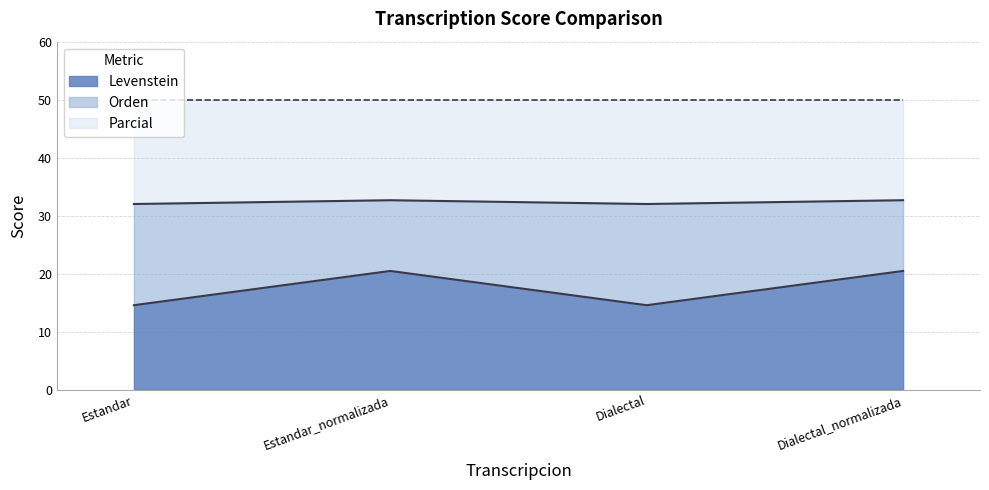

Between Dialectal and Estandar, which is larger?

Dialectal